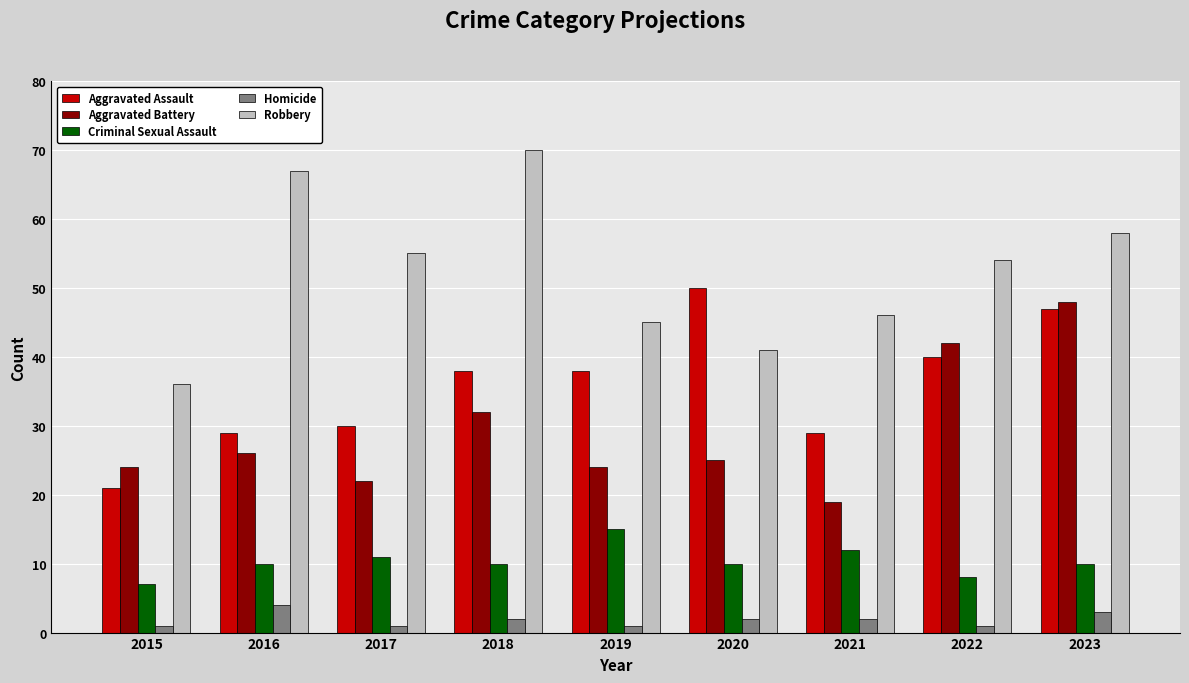

Between 2016 and 2022, which series saw the biggest shift?

Aggravated Battery